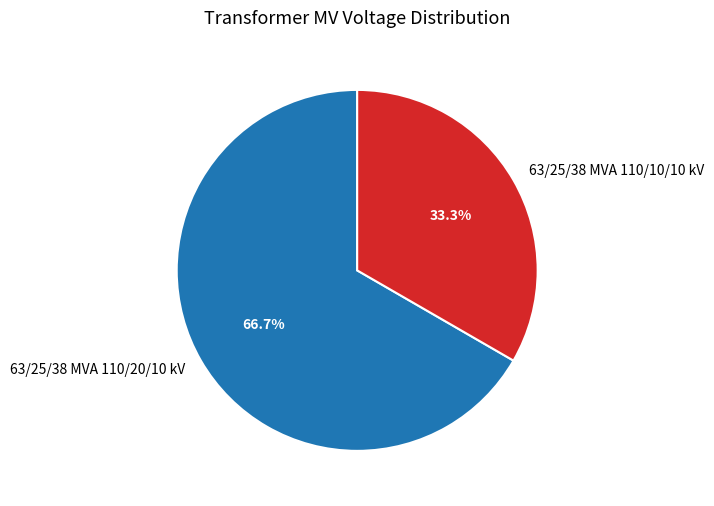

True or false: 63/25/38 MVA 110/10/10 kV accounts for 28% of the total.

False